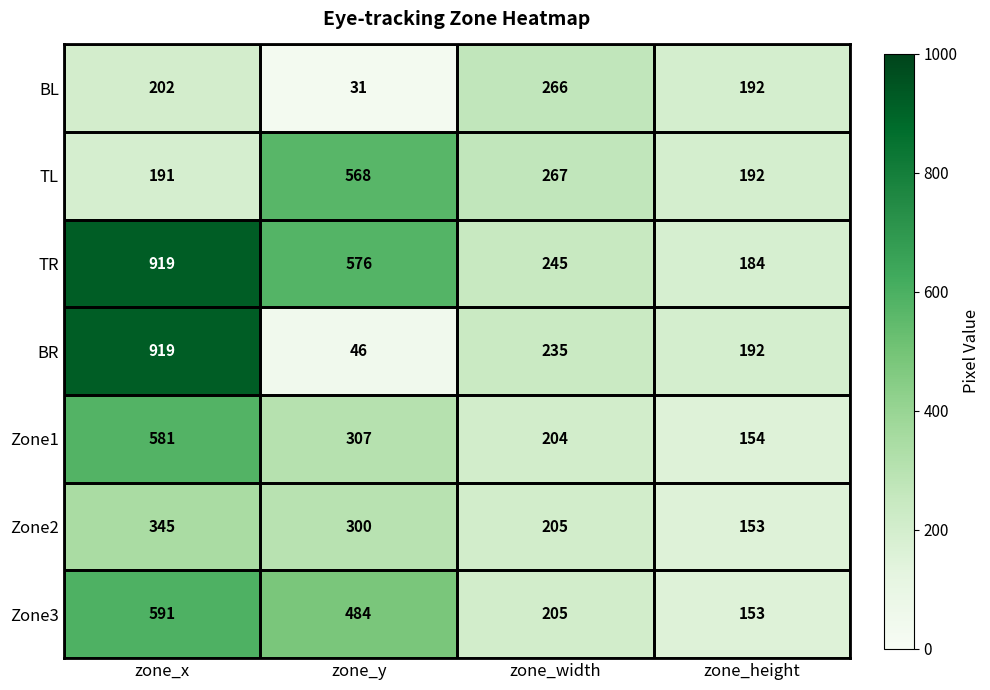

Rank the categories by Zone2 value from lowest to highest.

zone_height, zone_width, zone_y, zone_x